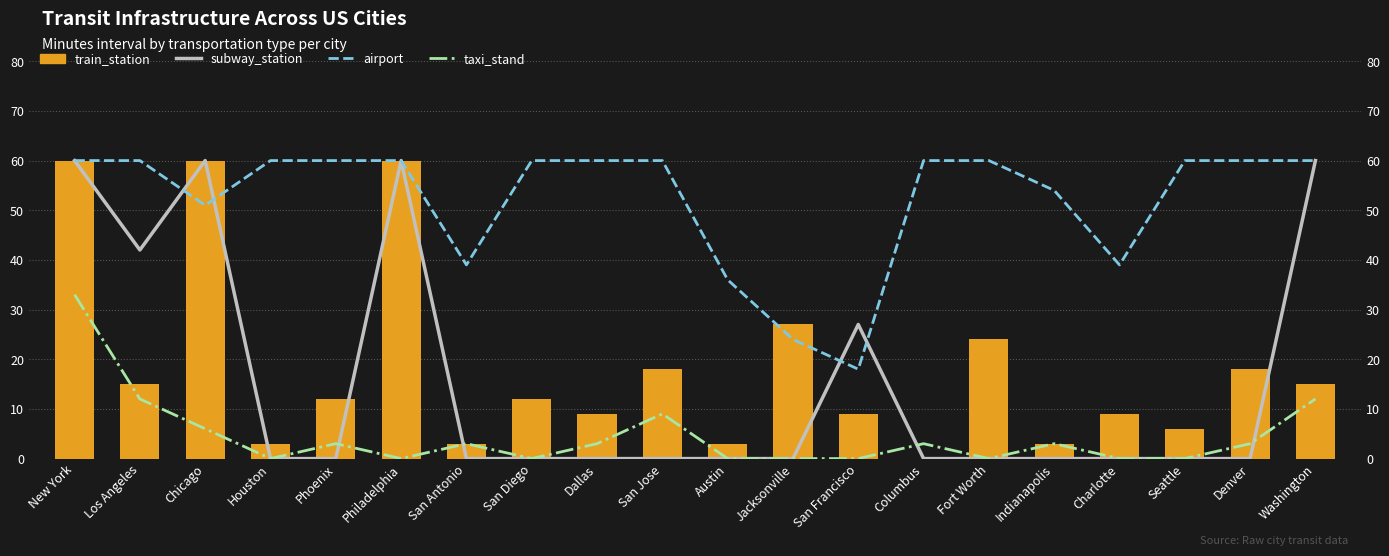

Where does the train_station series first go above 12?

New York